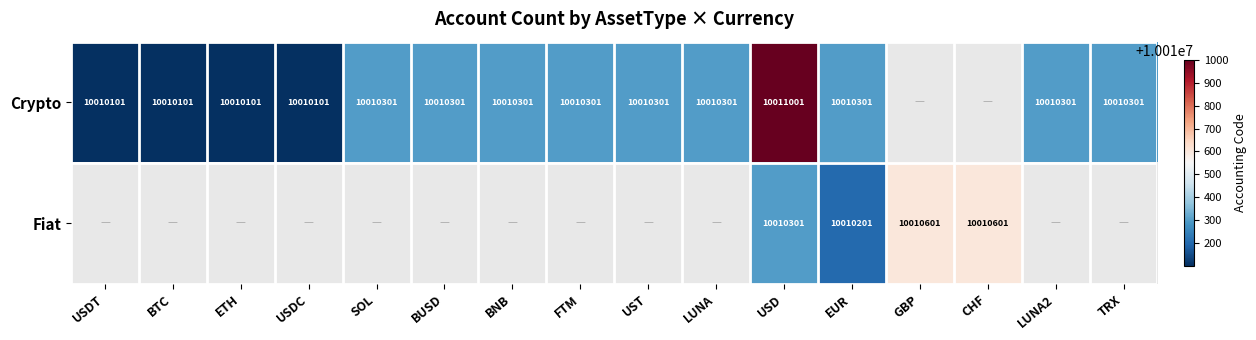

What is the difference between the highest and lowest values at USD?

700